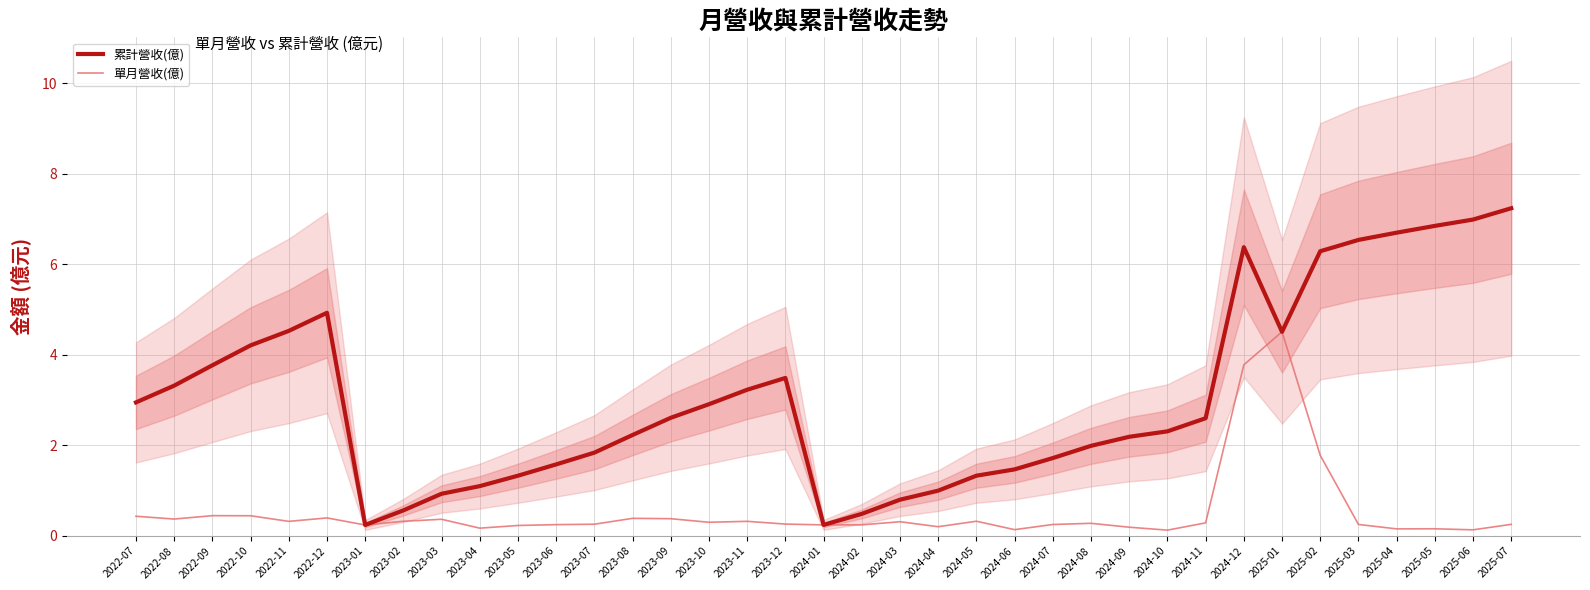

What is the smallest value displayed?

0.1